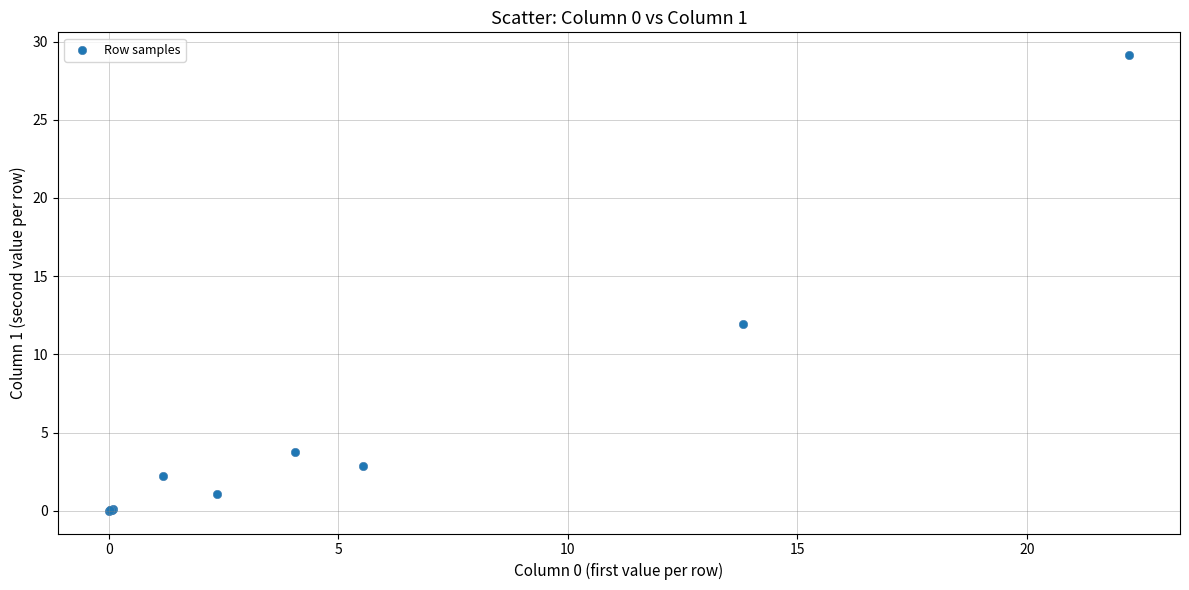

What Y value in the scatter plot is closest to 14?

11.9